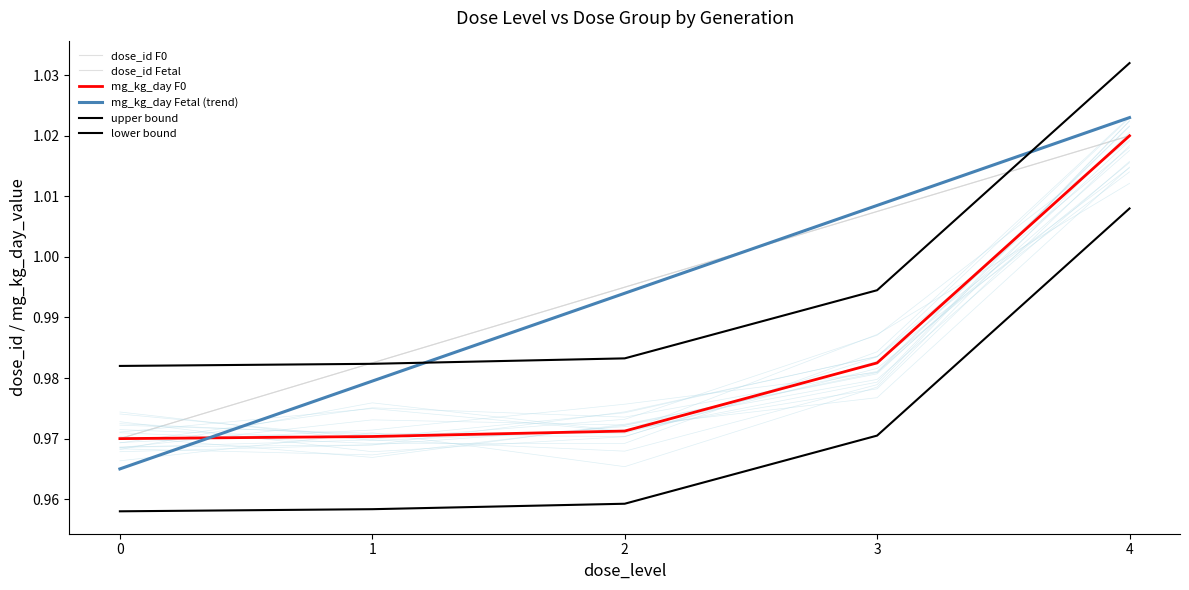

Does the chart have visible grid lines?

No